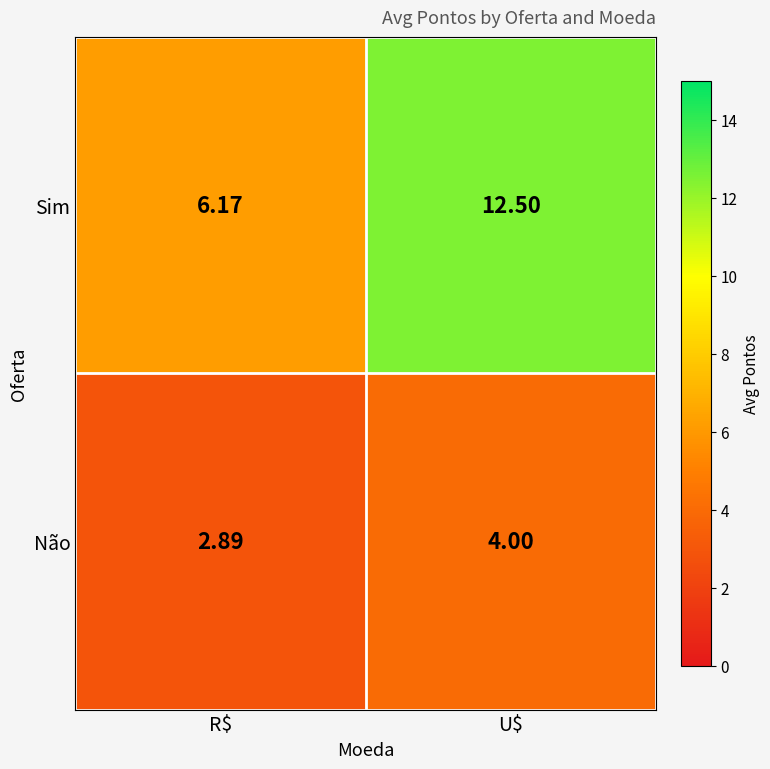

Between R$ and U$, which series saw the biggest shift?

Sim